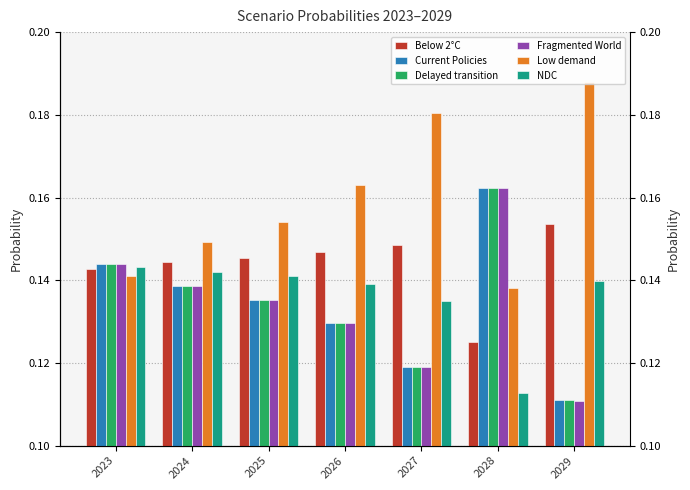

Where is Low demand nearest to the value 0?

2028